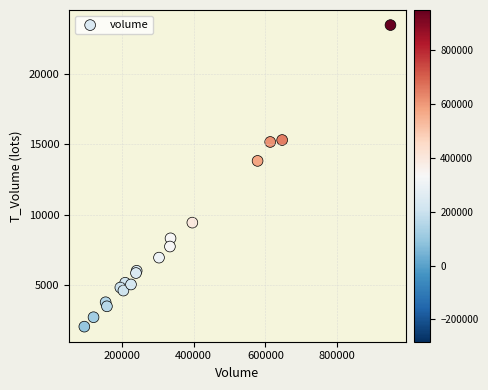

What Y value in the scatter plot is closest to 12750?

13811